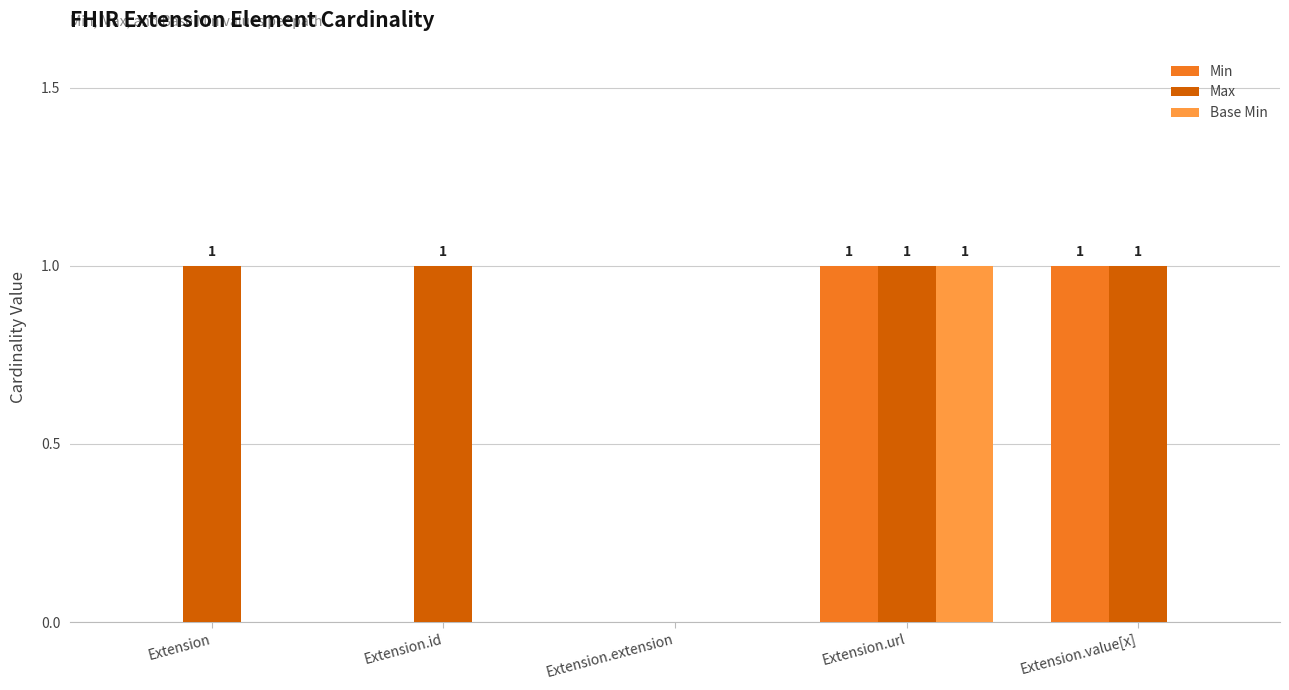

How many data points does each series have?

5